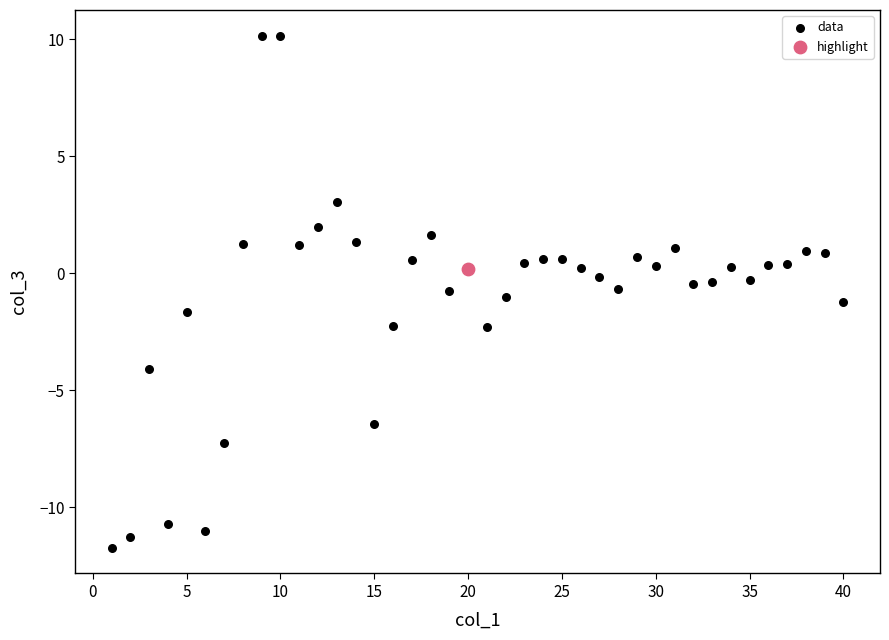

What are all the series names shown in the legend?

data, highlight